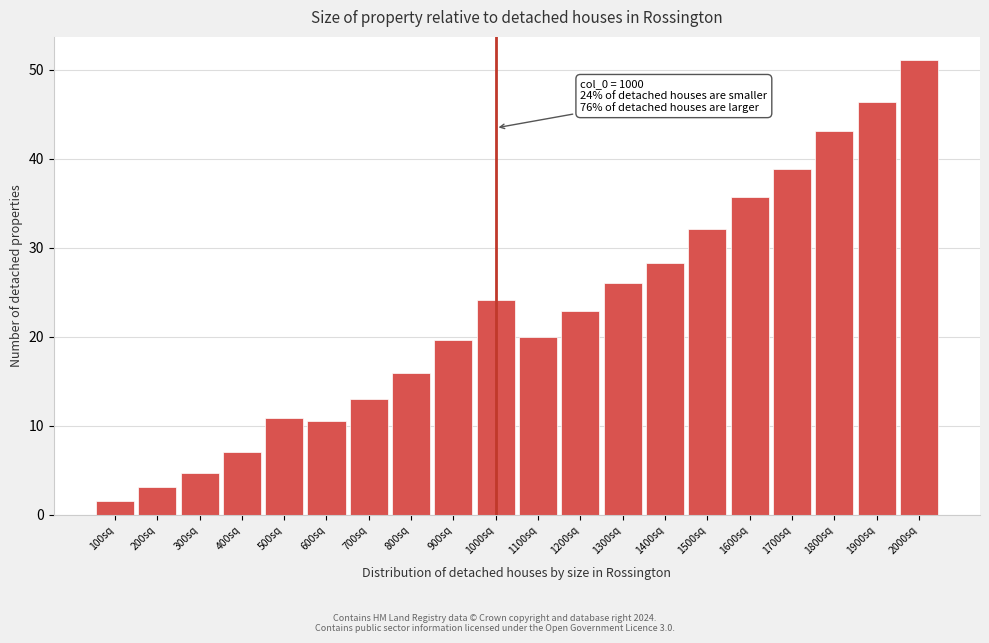

What is the smallest value displayed?

1.5